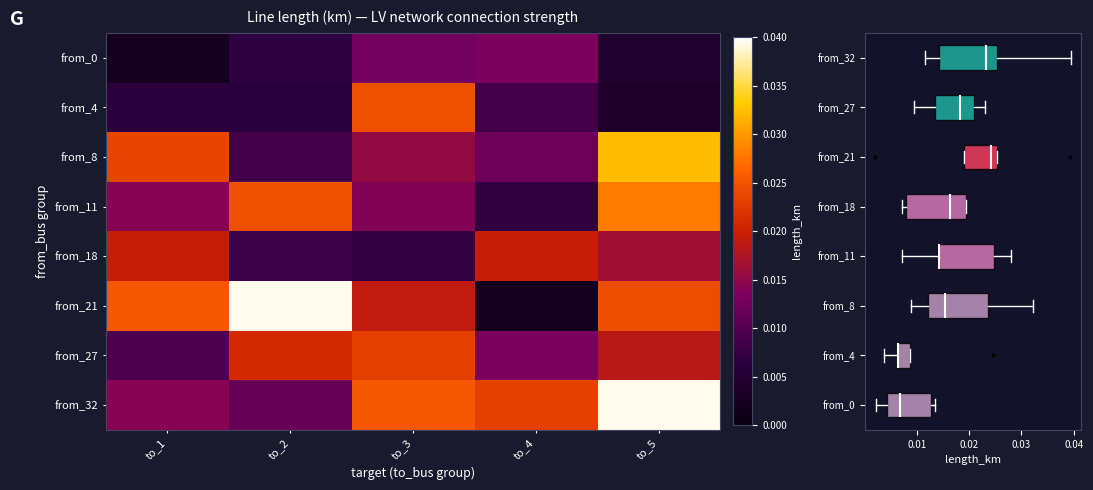

At which category is the sum across all series the highest?

to_5